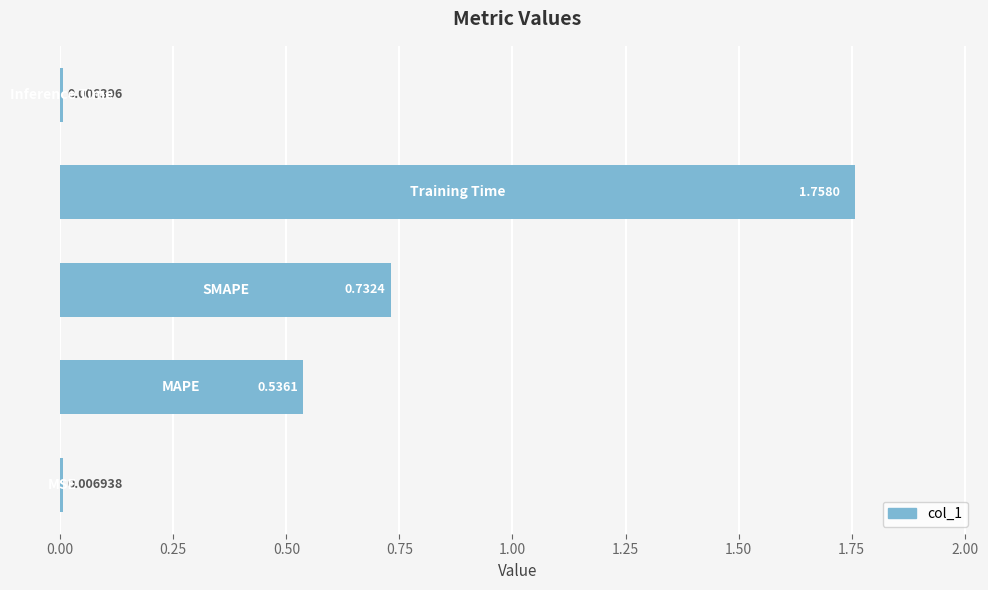

What is the average value?

0.6